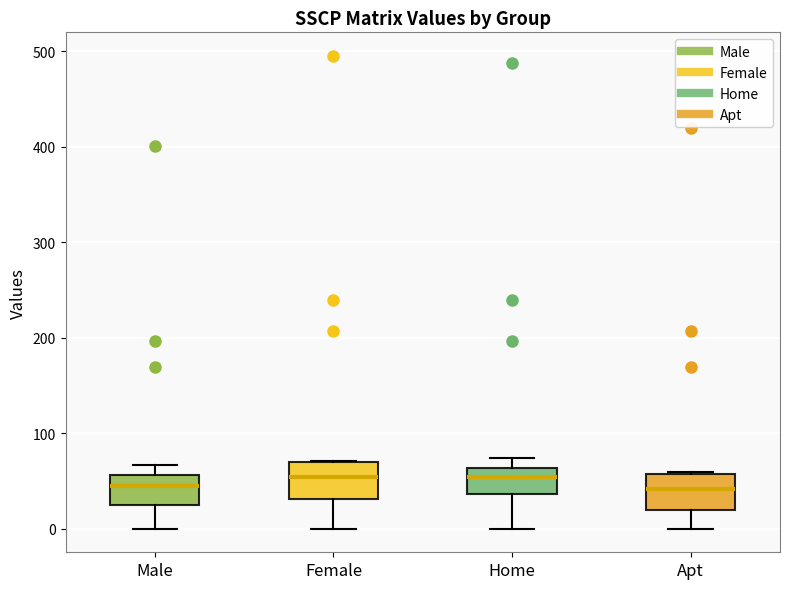

Reading left to right, transcribe this box plot: for each box, give where its median line is, the range the box spans, and where its two whiskers end, as read against the y-axis. The values are not printed on the chart, so give them approximately, as read against the axis.

Male: median 50, box 30 to 60, whiskers 0 to 70
Female: median 50, box 30 to 70, whiskers 0 to 70
Home: median 50, box 40 to 60, whiskers 0 to 70
Apt: median 40, box 20 to 60, whiskers 0 to 60